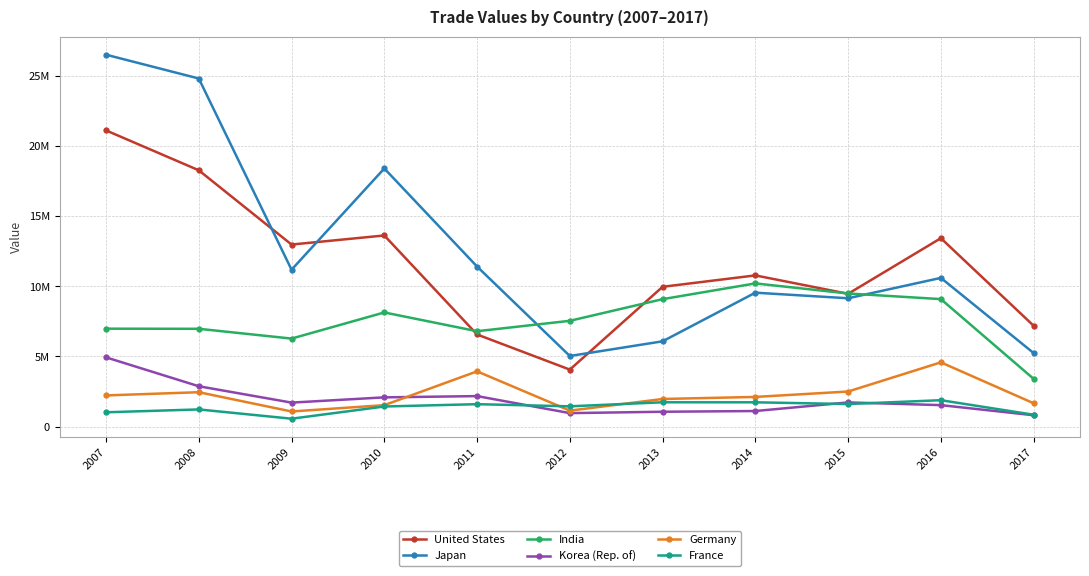

In India, how many points are higher than both neighbors (excluding endpoints)?

2